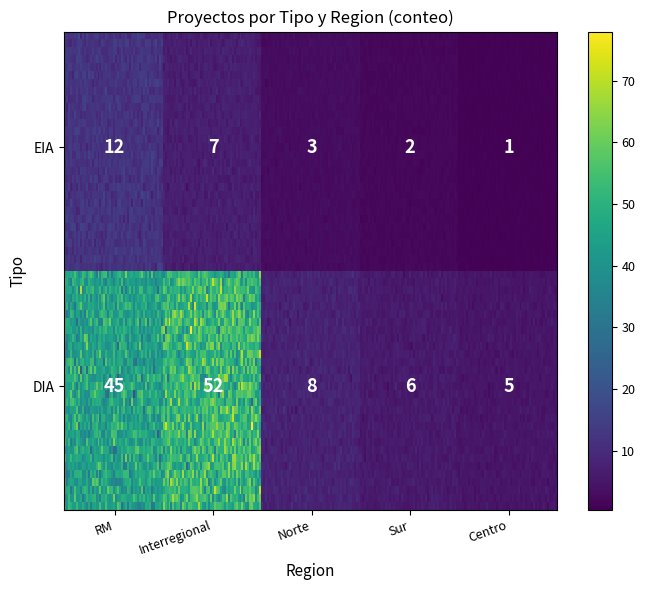

Which label corresponds to the largest value in the chart?

DIA_Interregional